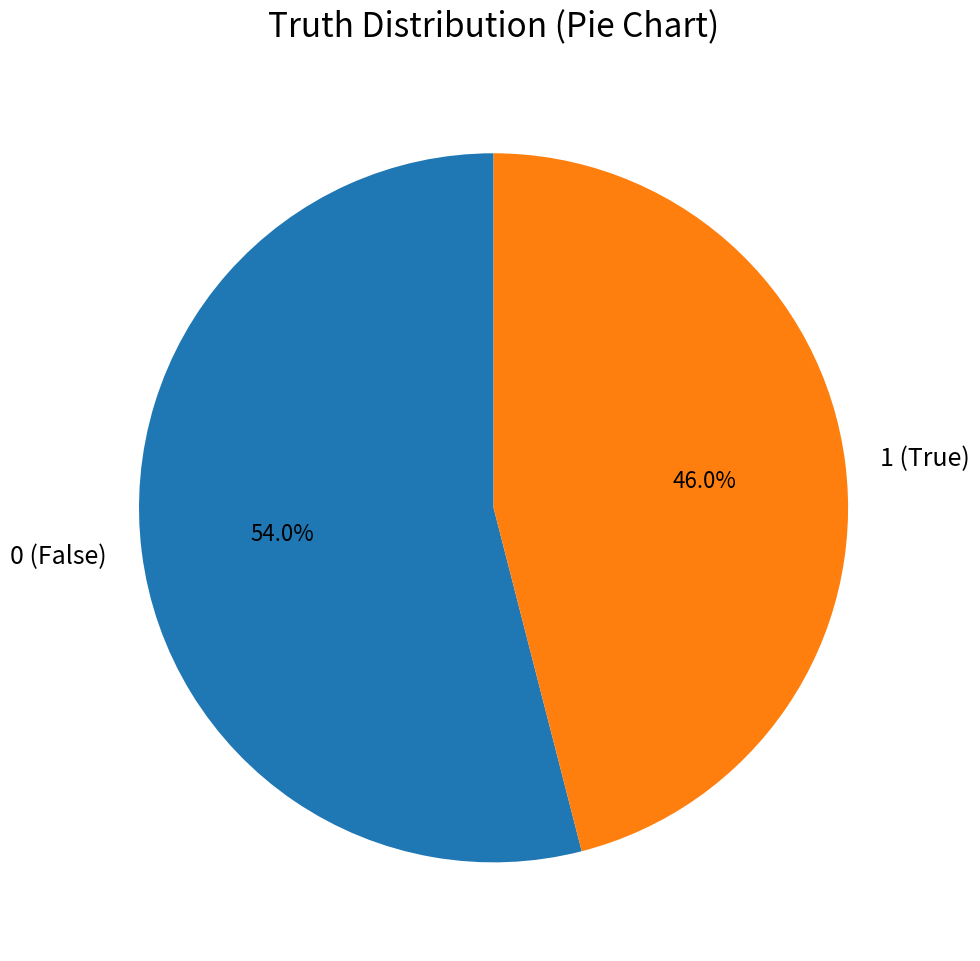

Combined, do 0 and 1 account for over 50%?

Yes